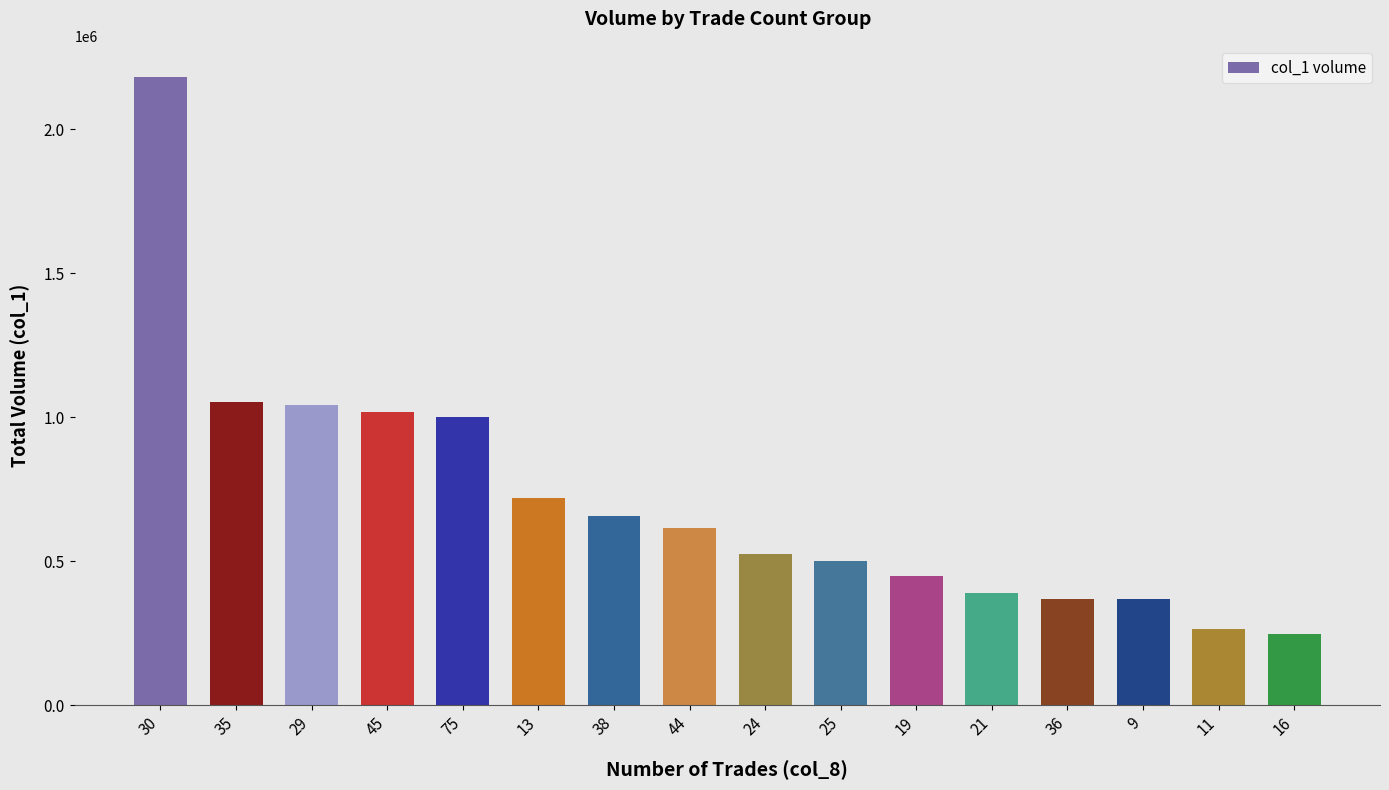

Count the number of data series in this chart.

1